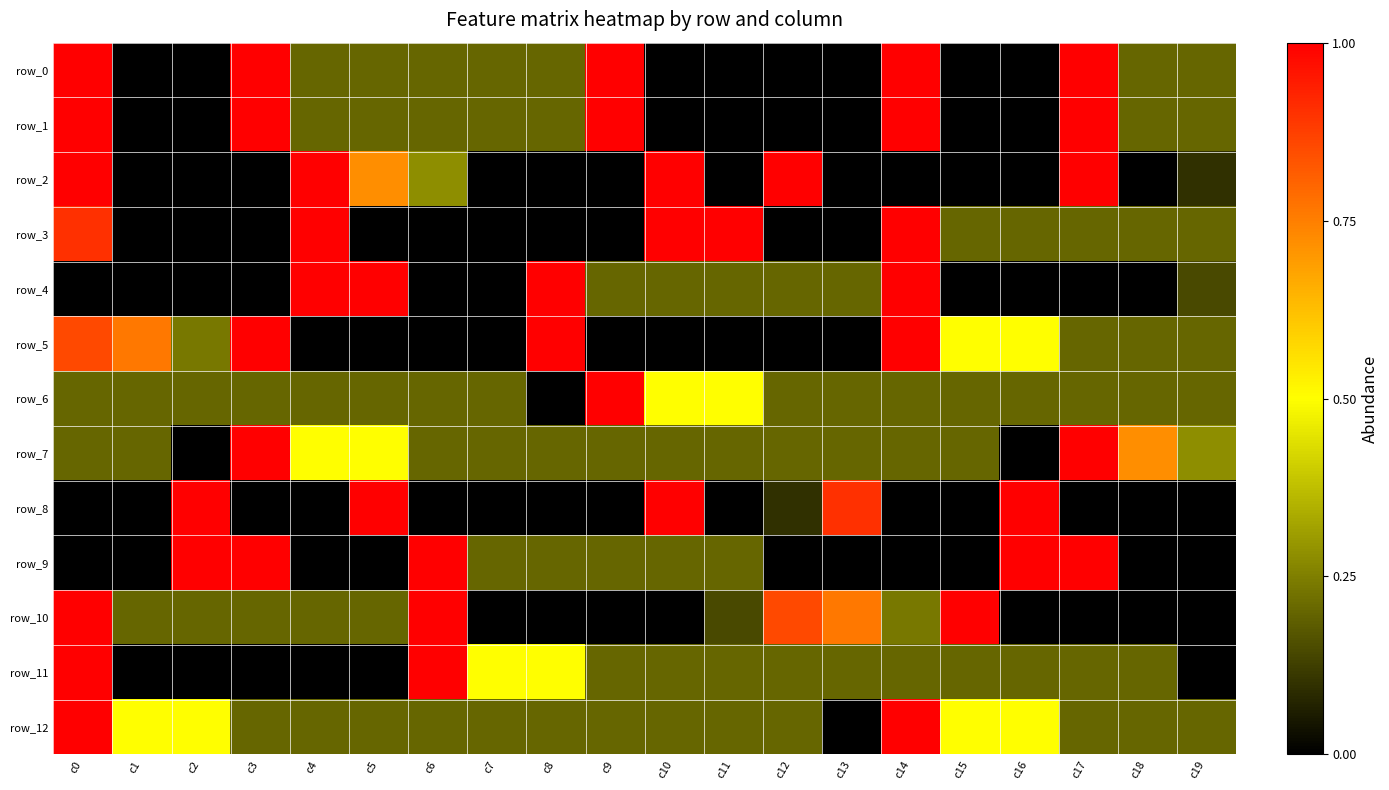

Which has a higher value, c9 or c10?

c9